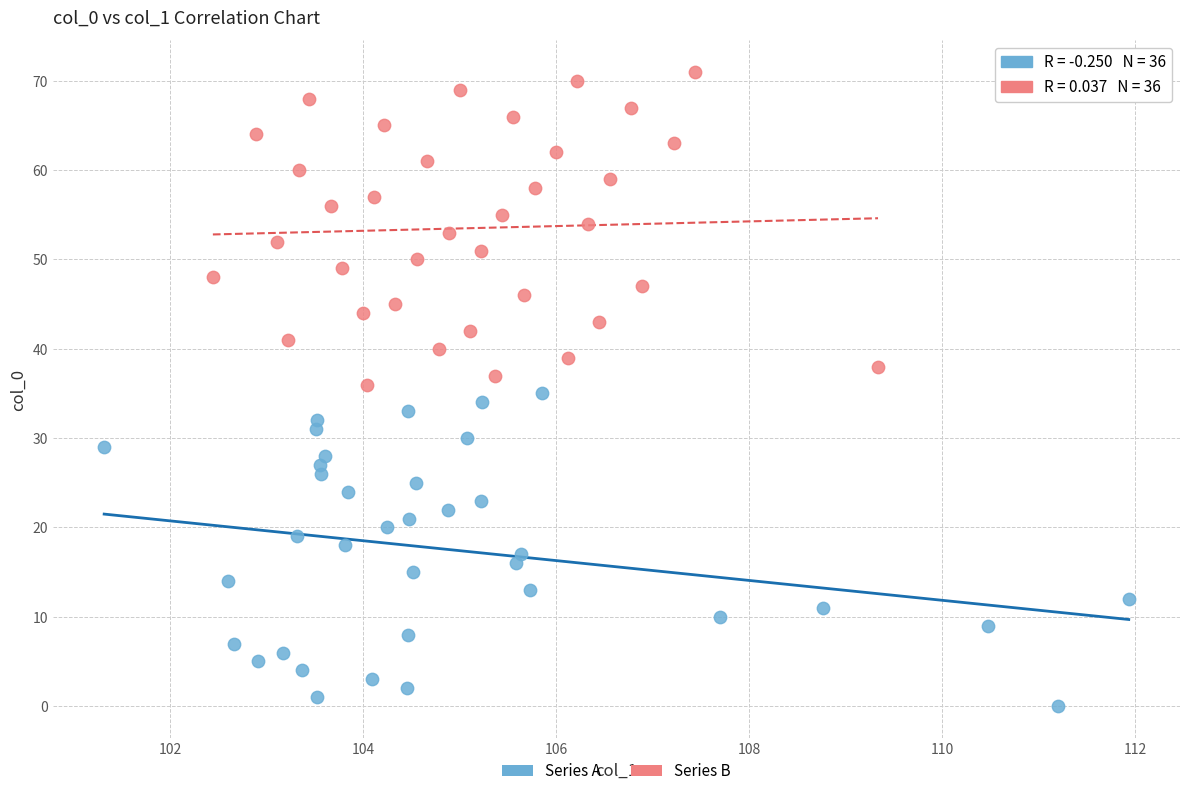

Which series reaches the minimum Y coordinate?

Series A